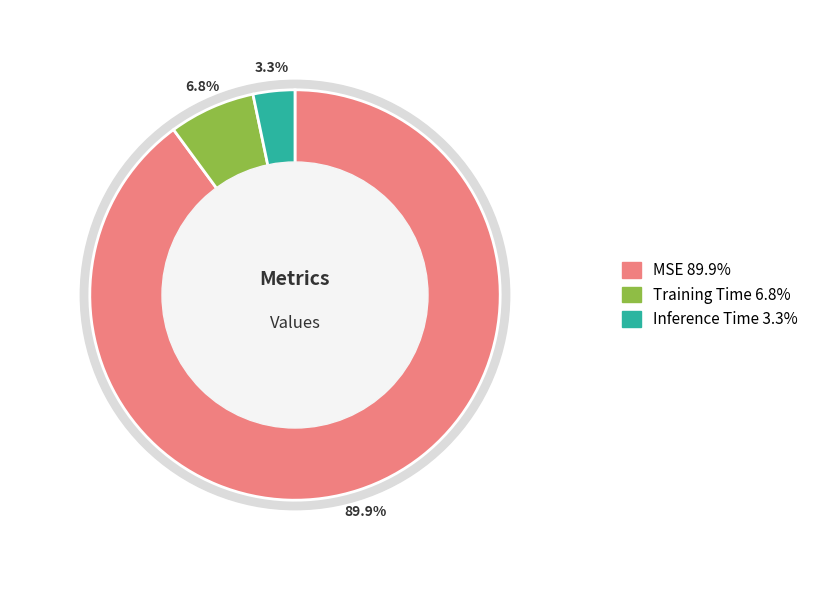

Count the number of slices in the pie.

3